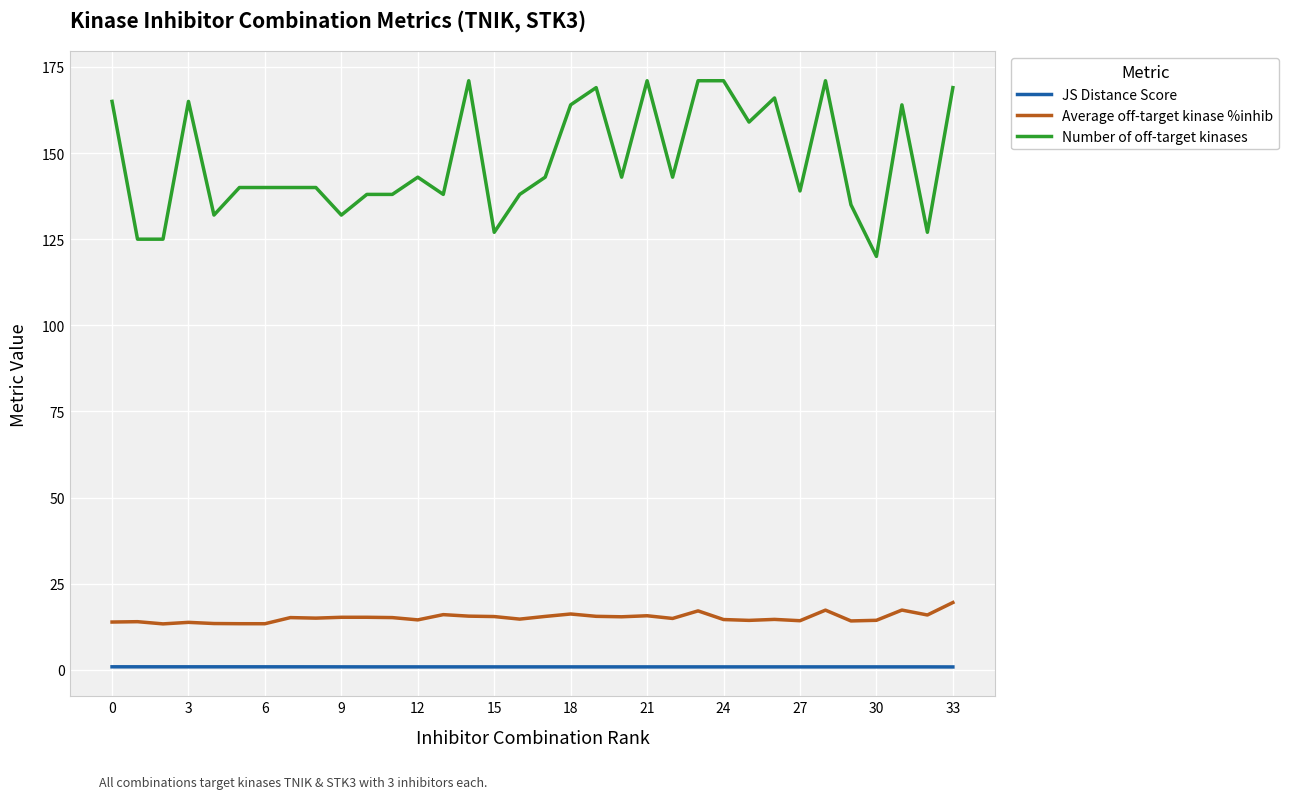

List the series in order of their peak value, lowest first.

JS Distance Score, Average off-target kinase %inhib, Number of off-target kinases